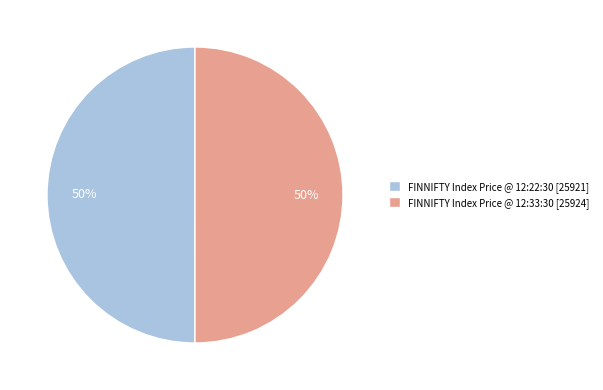

Combined, do FINNIFTY Index Price @ 12:22:30 [25921] and FINNIFTY Index Price @ 12:33:30 [25924] account for over 50%?

Yes